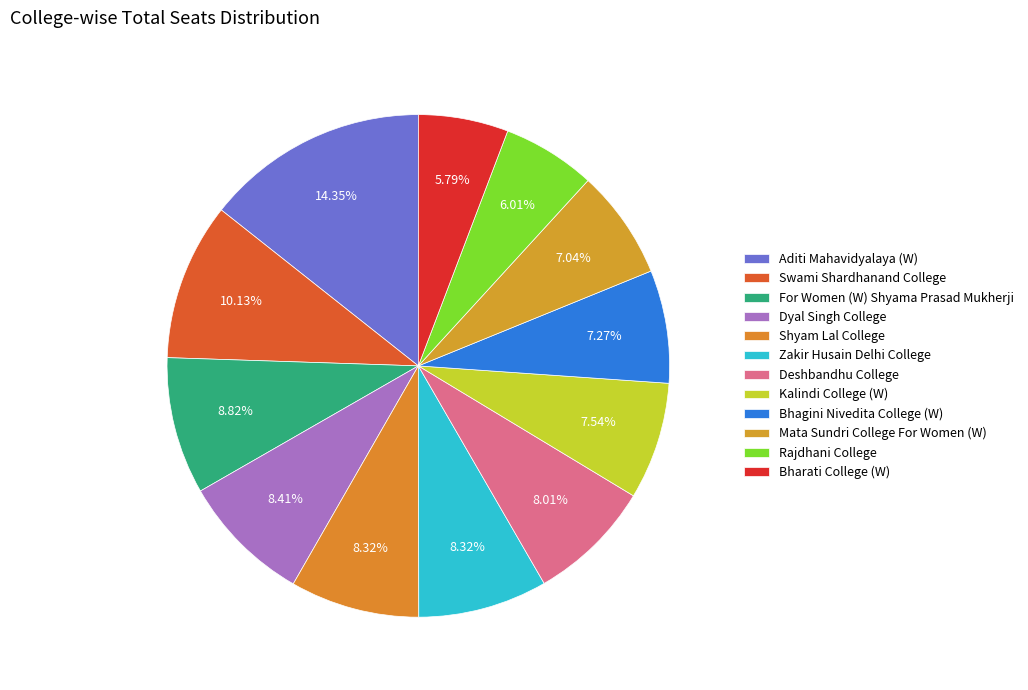

Is it true that Swami Shardhanand College is 2% of the pie?

False